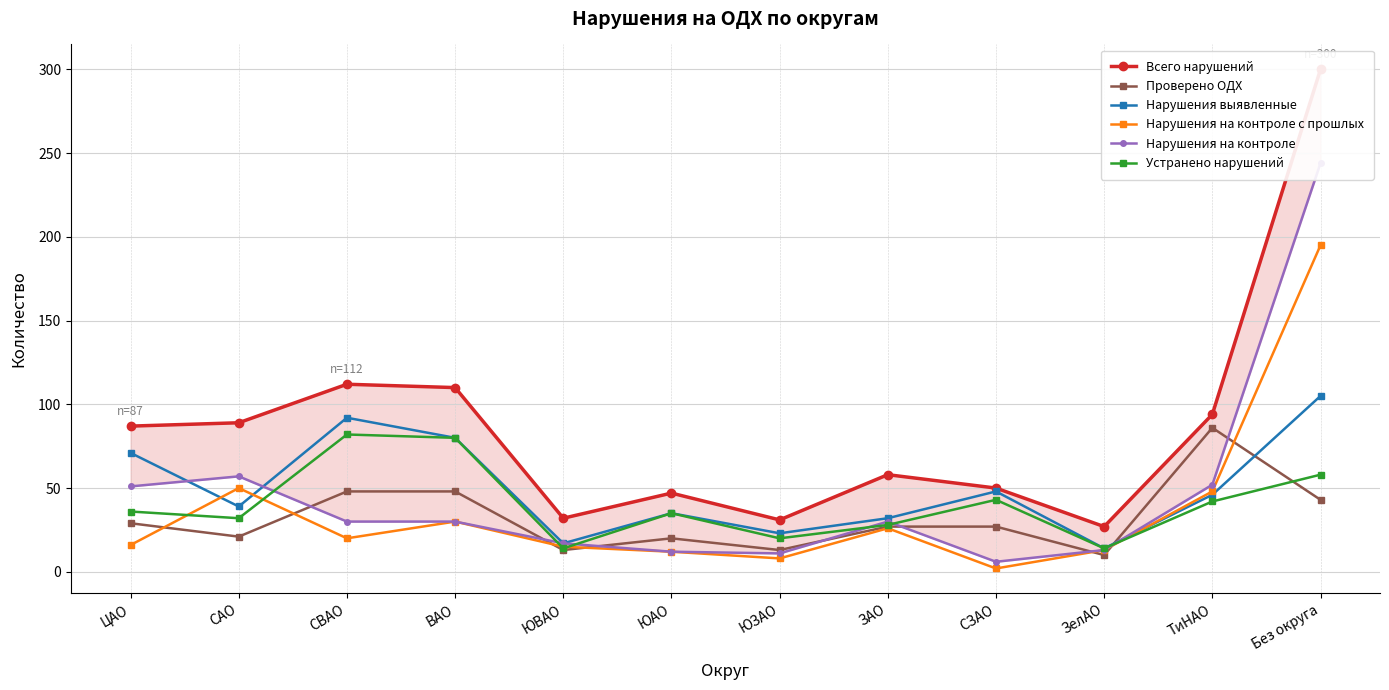

The Проверено ОДХ series shows 8 at СЗАО. True or false?

False